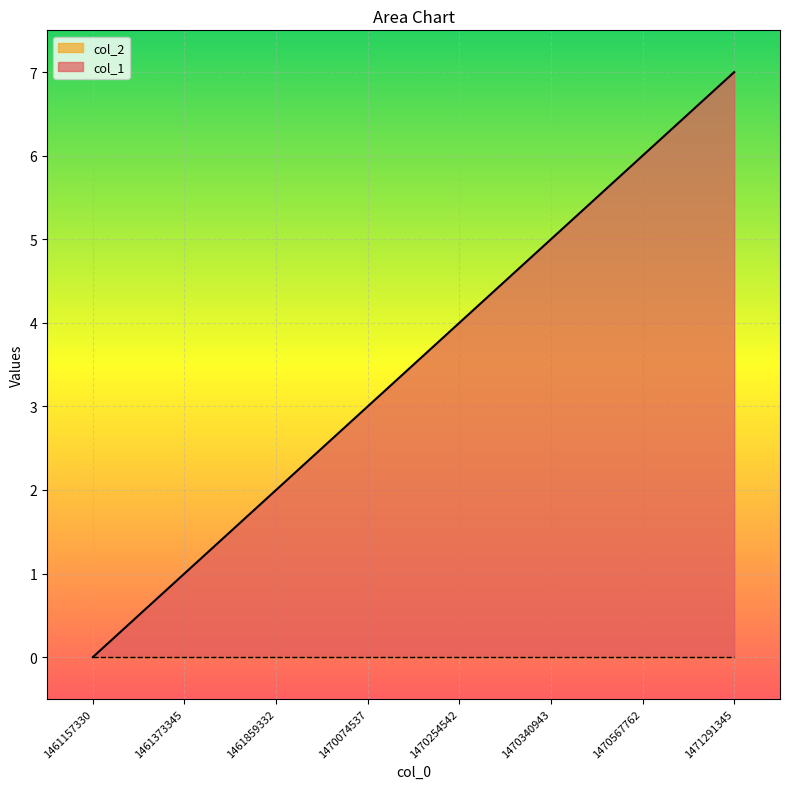

True or false: there are more than 0 points higher than both neighbors.

False